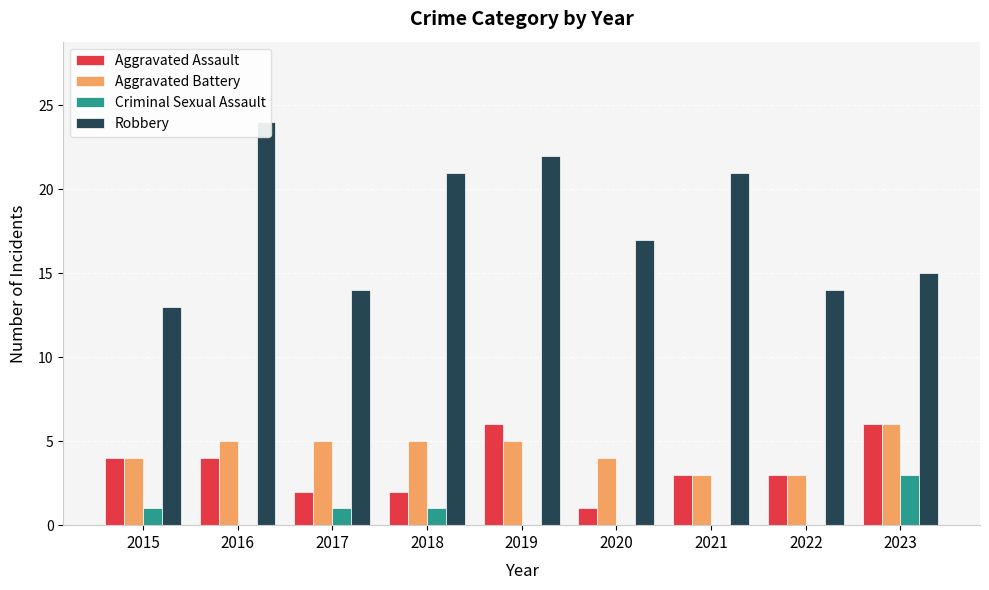

What is the difference between the maximum and second lowest values in the Criminal Sexual Assault series?

3